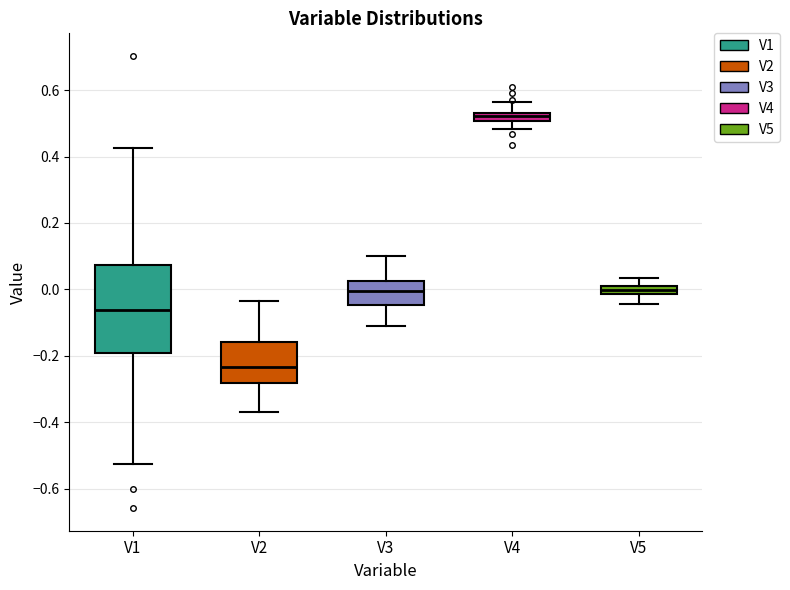

Where does the upper whisker of the box for V4 end on the y-axis? The values are not printed on the chart, so give them approximately, as read against the axis.

0.56